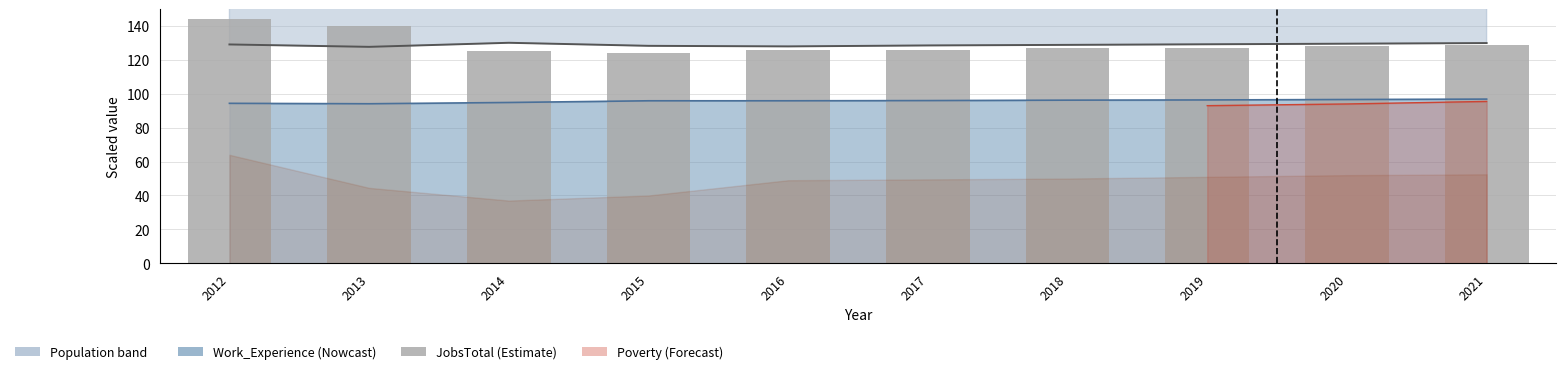

Does the chart contain any negative values?

No